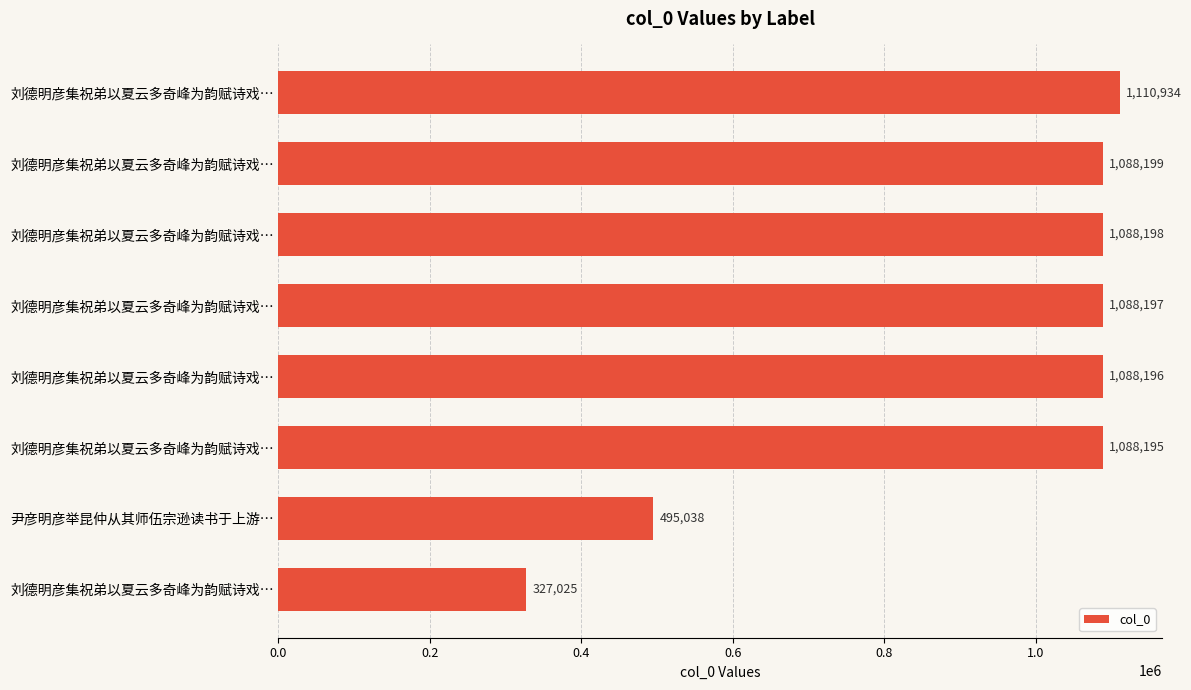

Are the bars horizontal?

Yes